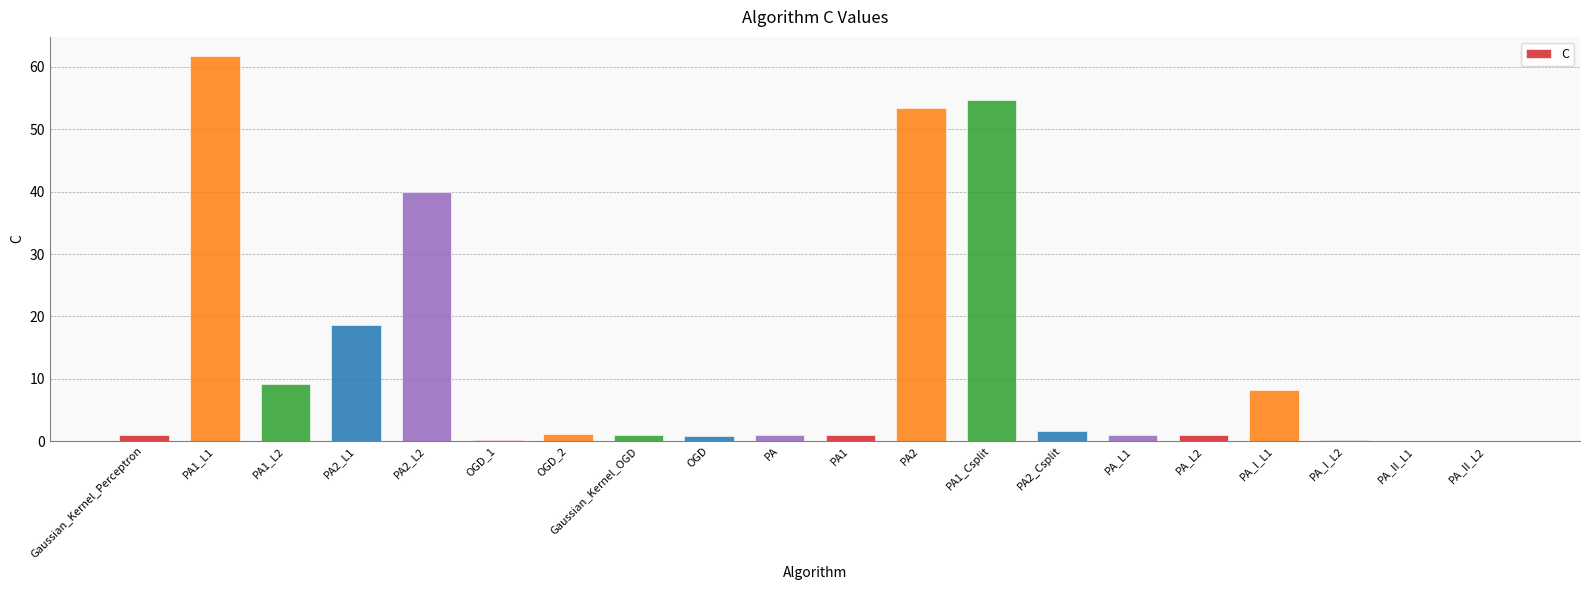

What is the sum of all values?

255.4